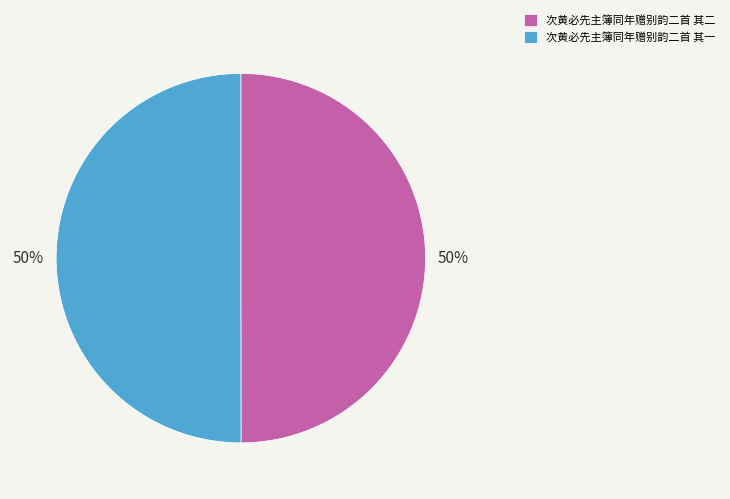

Is the sum of 次黄必先主簿同年赠别韵二首 其一 and 次黄必先主簿同年赠别韵二首 其二 greater than half?

Yes